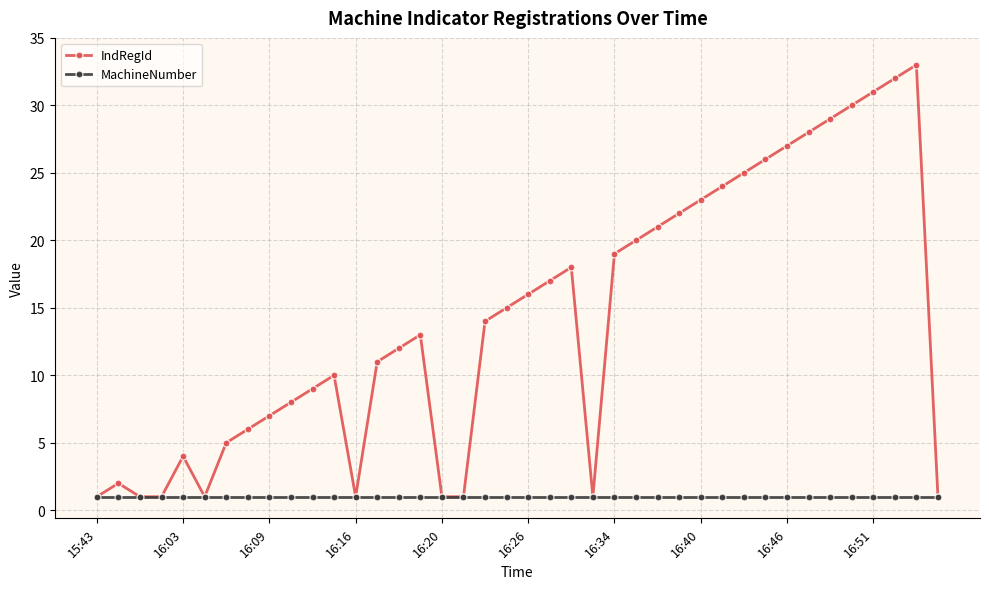

Which series has the largest total across all categories?

IndRegId